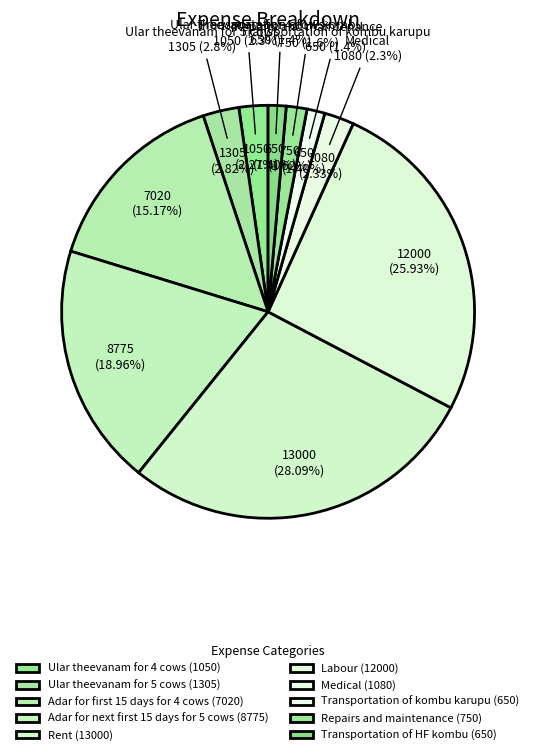

The Repairs and maintenance slice represents 2% of the pie. True or false?

True